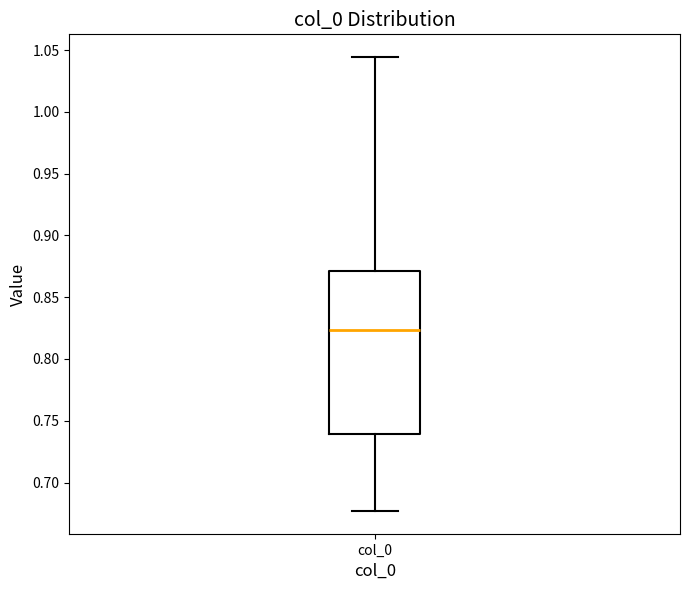

Where is the lower edge of the box for col_0 on the y-axis? The values are not printed on the chart, so give them approximately, as read against the axis.

0.740